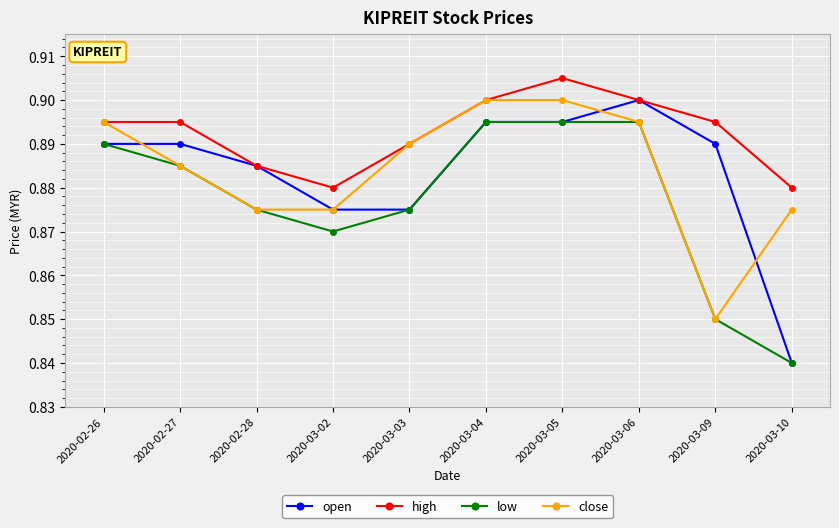

Which series has the largest total across all categories?

high